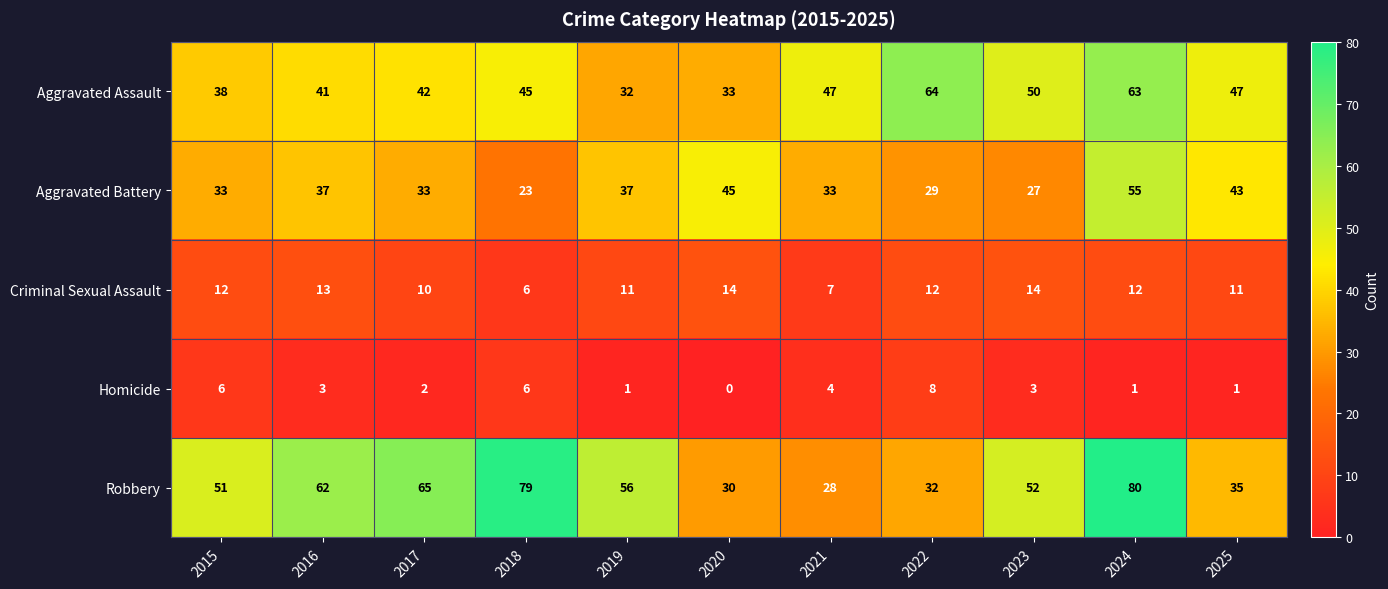

What is the difference between the maximum and second lowest values in the Aggravated Battery series?

28